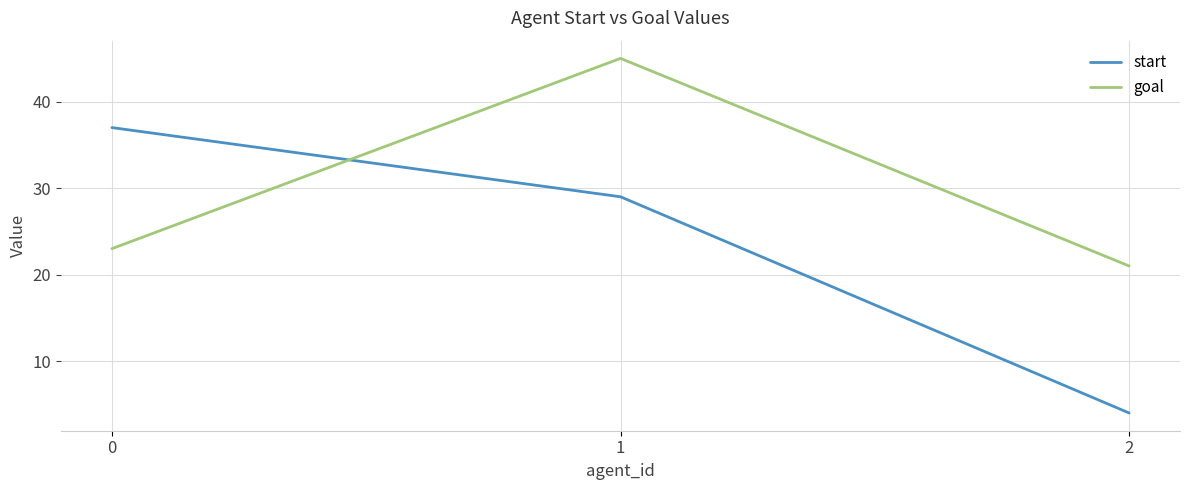

What are all the series names shown in the legend?

start, goal